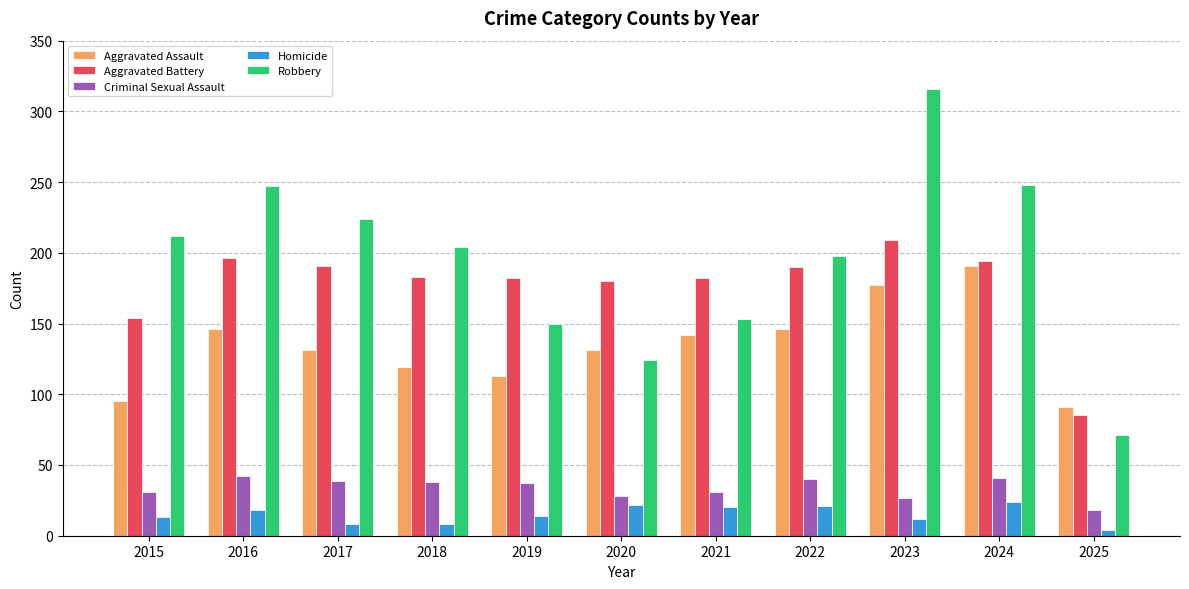

How many data points does each series have?

11